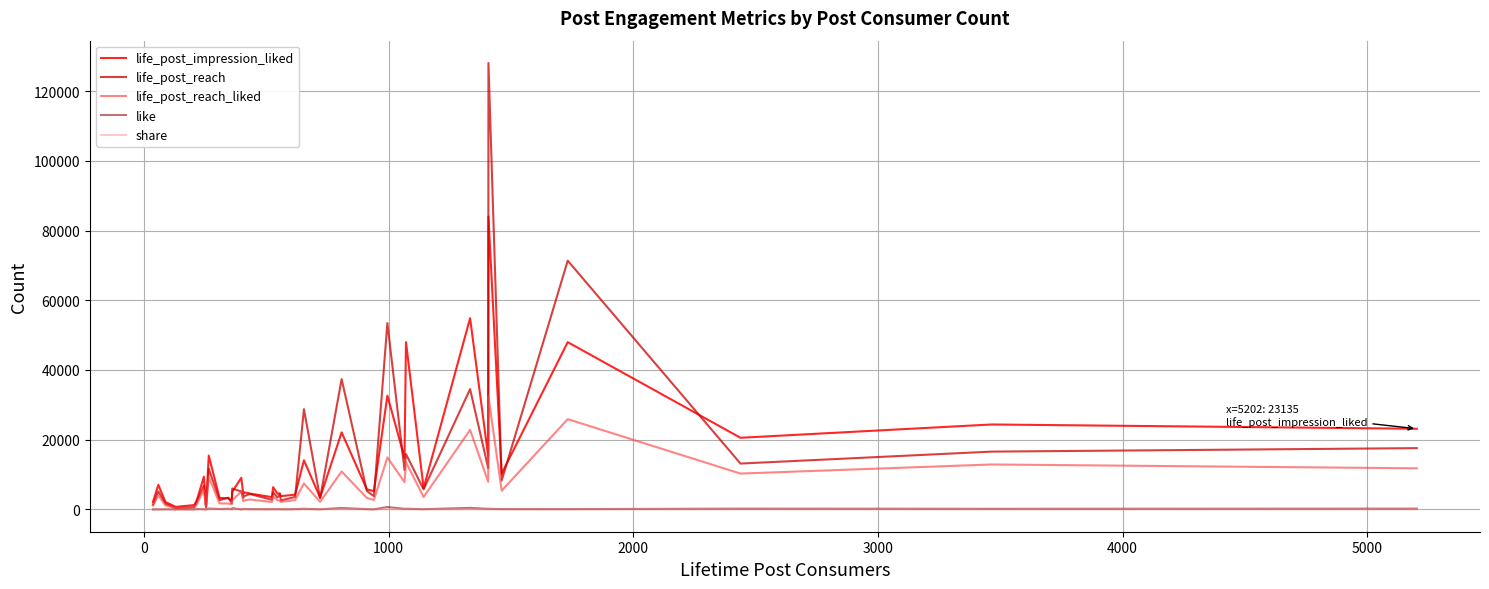

At how many categories does at least one series exceed 12511?

13